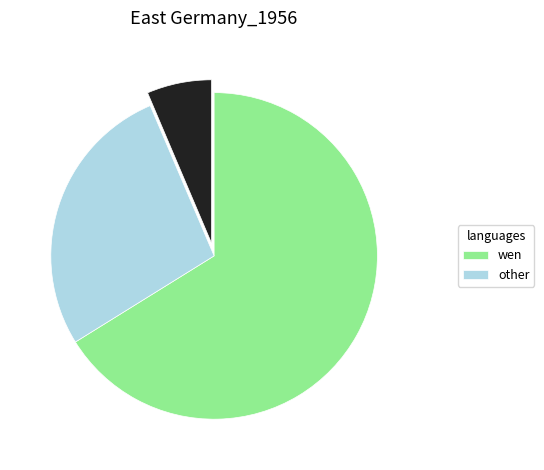

Is there any slice that represents more than half of the pie?

Yes